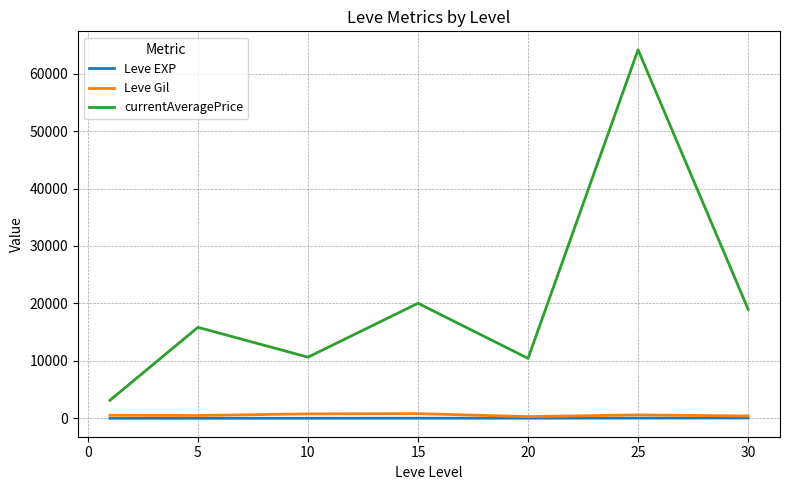

Which series has the largest total across all categories?

currentAveragePrice